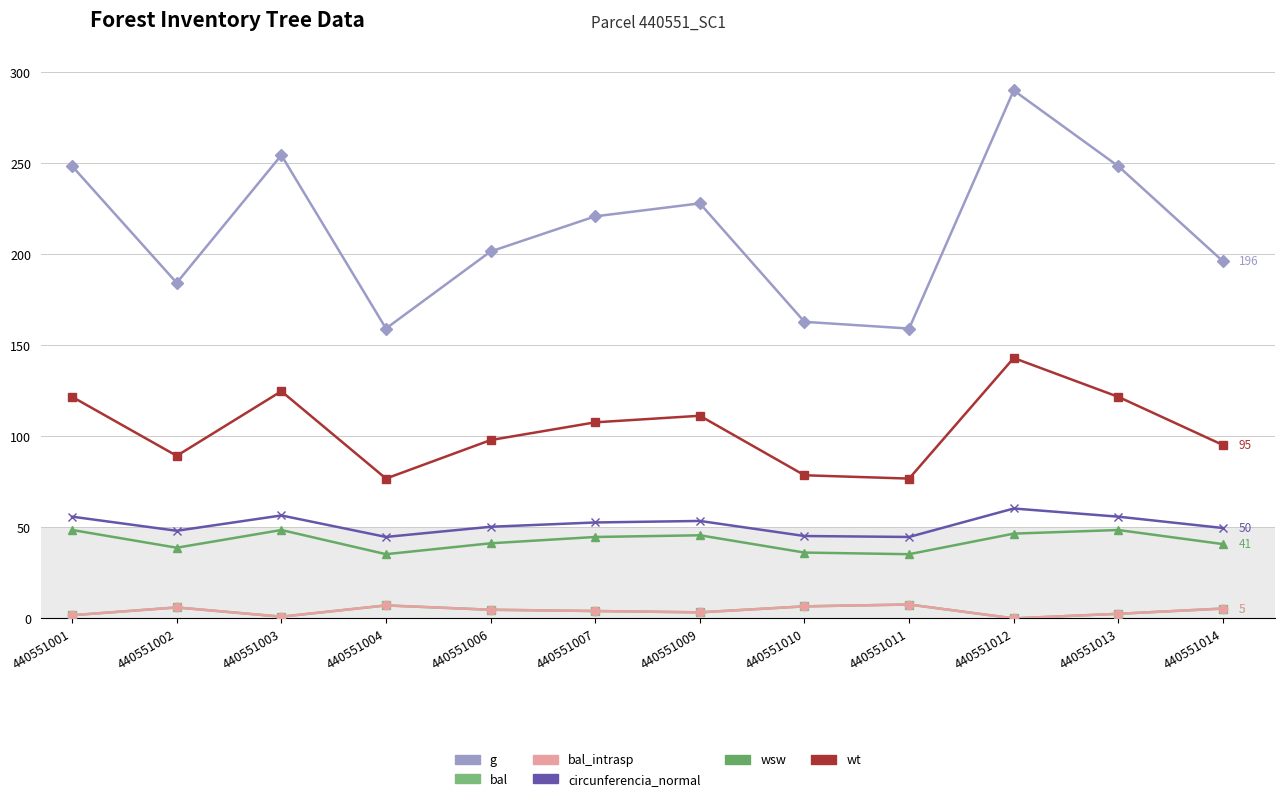

Does the chart have visible grid lines?

Yes